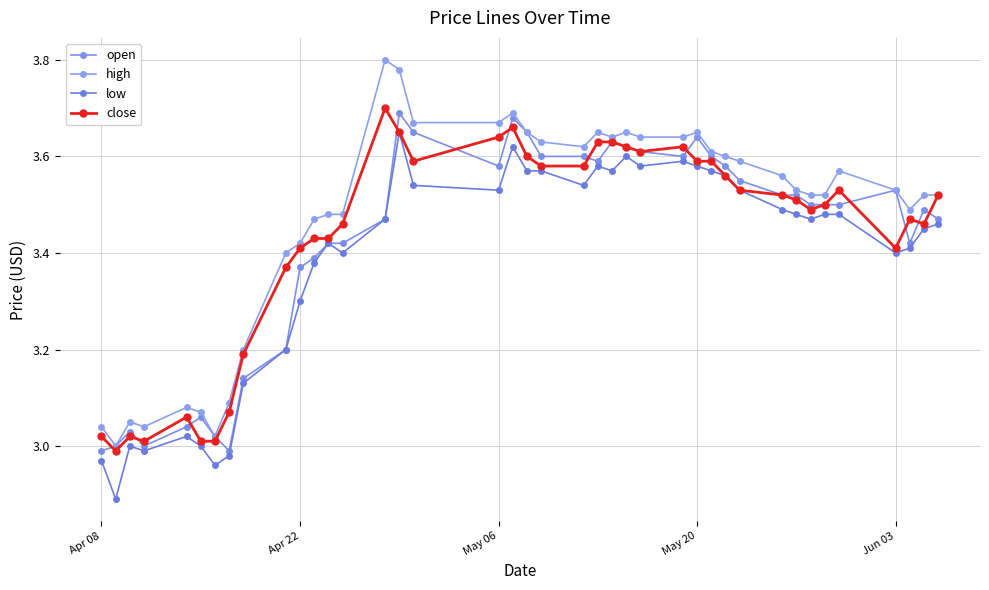

Rank the series by their maximum value, from lowest to highest.

low, open, close, high